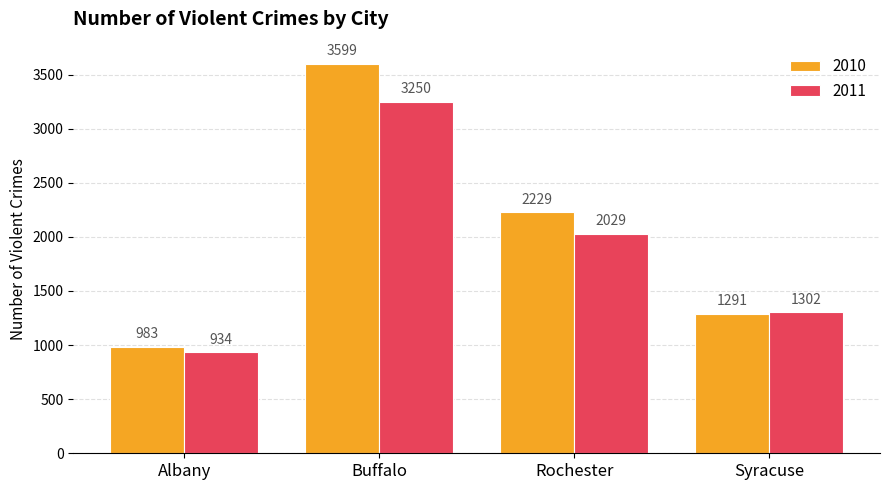

Count the number of data series in this chart.

2